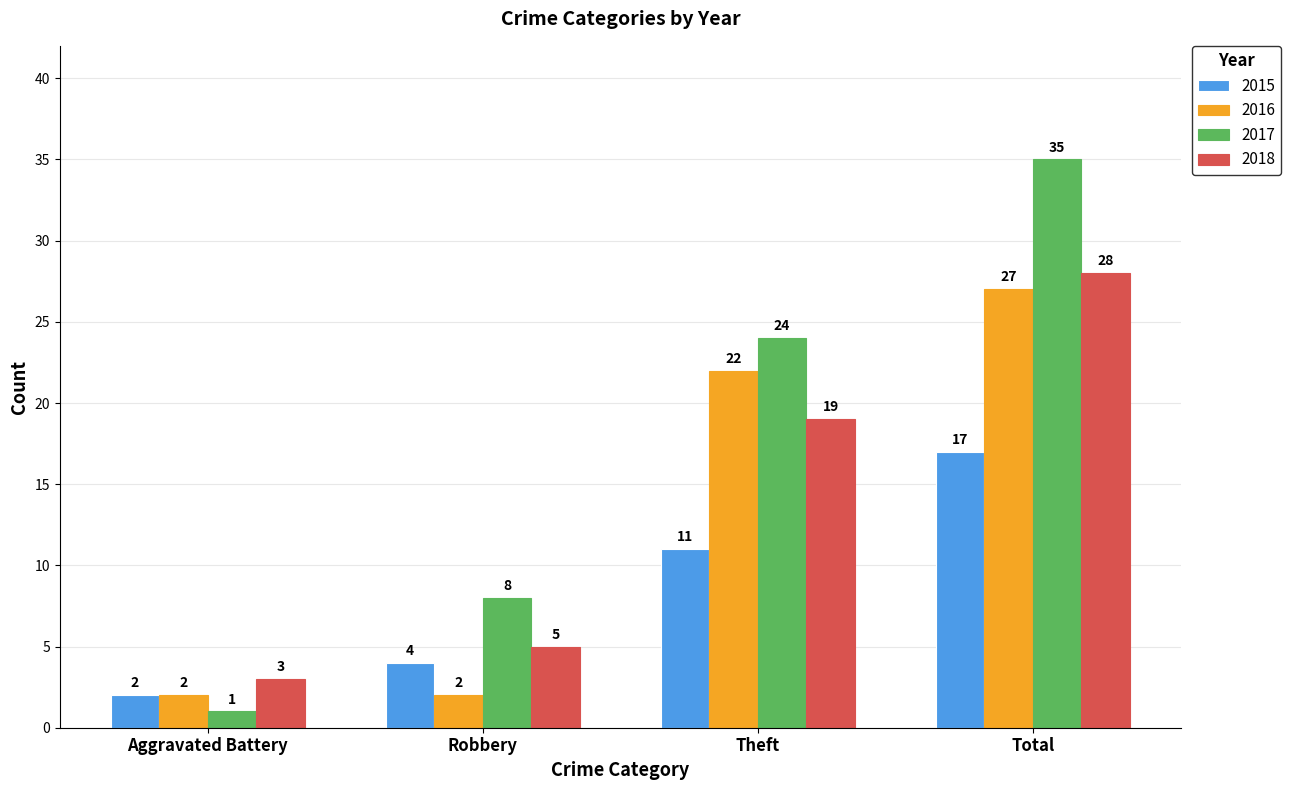

What is the difference between the 2018 values at Total and Aggravated Battery?

25